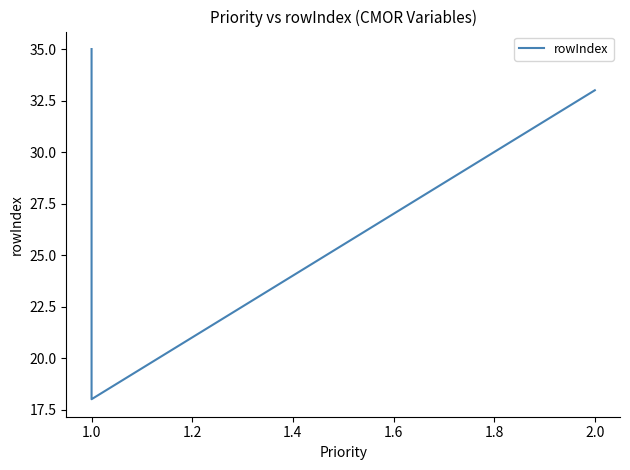

Reading left to right, list all the values displayed in this chart.

33	18	31	33	34	35